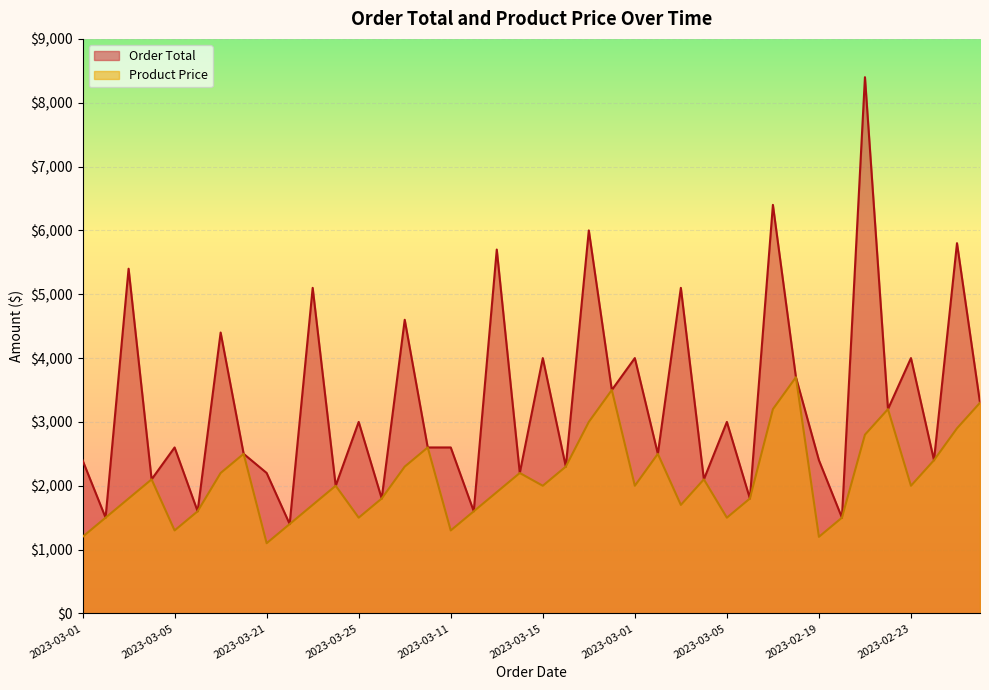

Does the chart display data point markers on the line(s)?

No